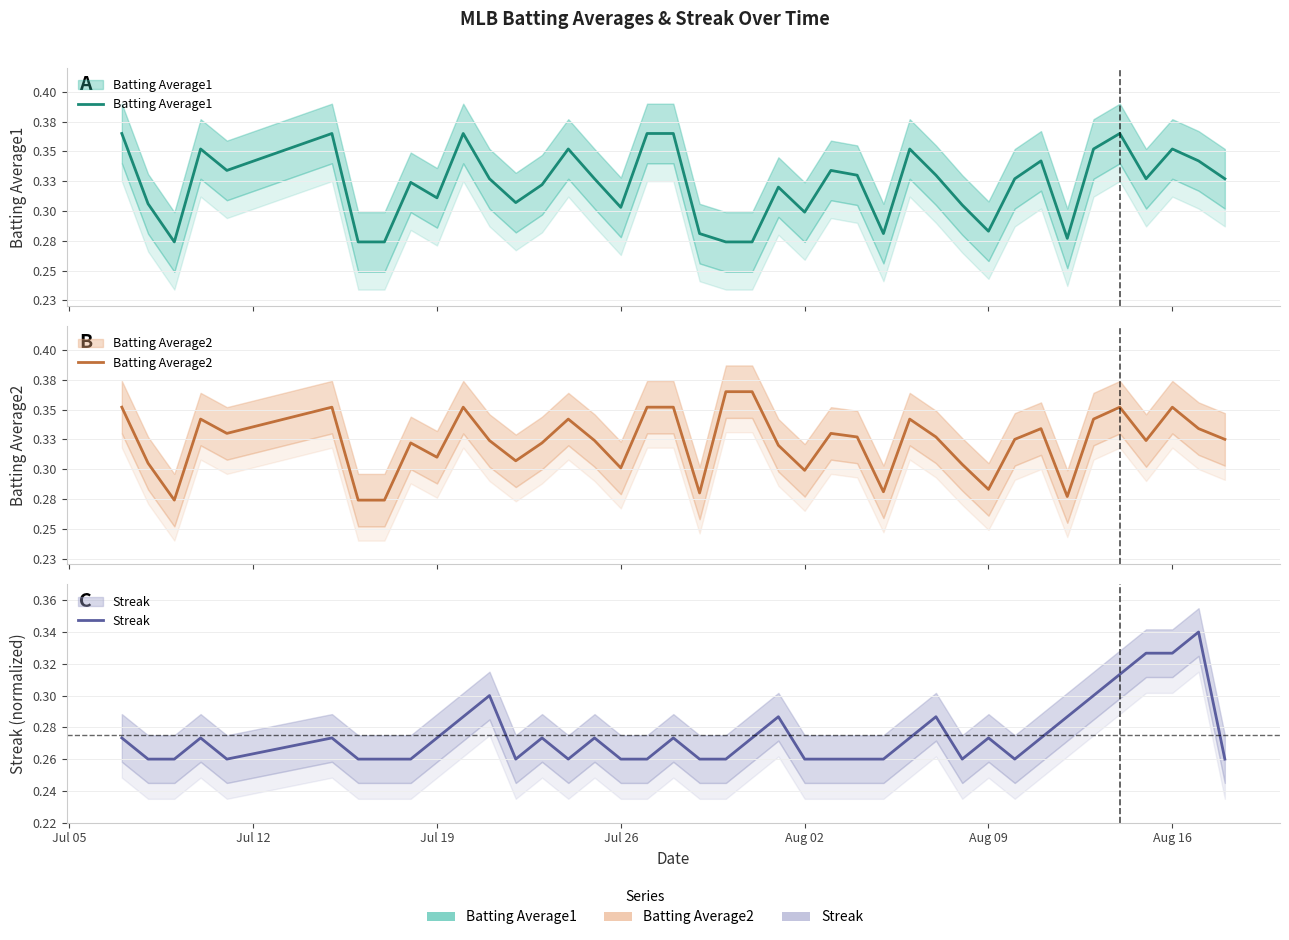

How many interior local peaks does the Batting Average1 series have?

11